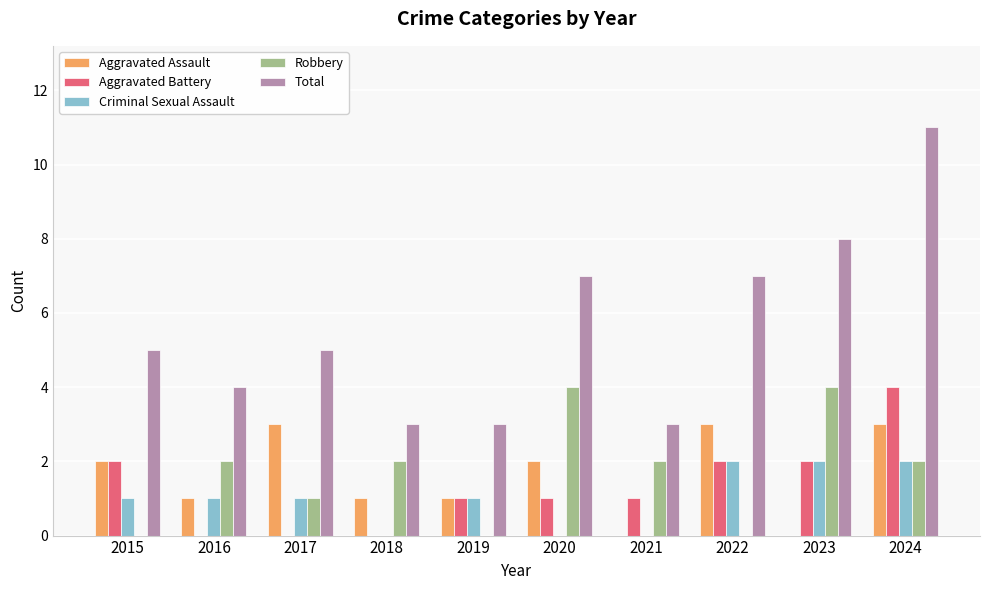

What are all the series names shown in the legend?

Aggravated Assault, Aggravated Battery, Criminal Sexual Assault, Robbery, Total